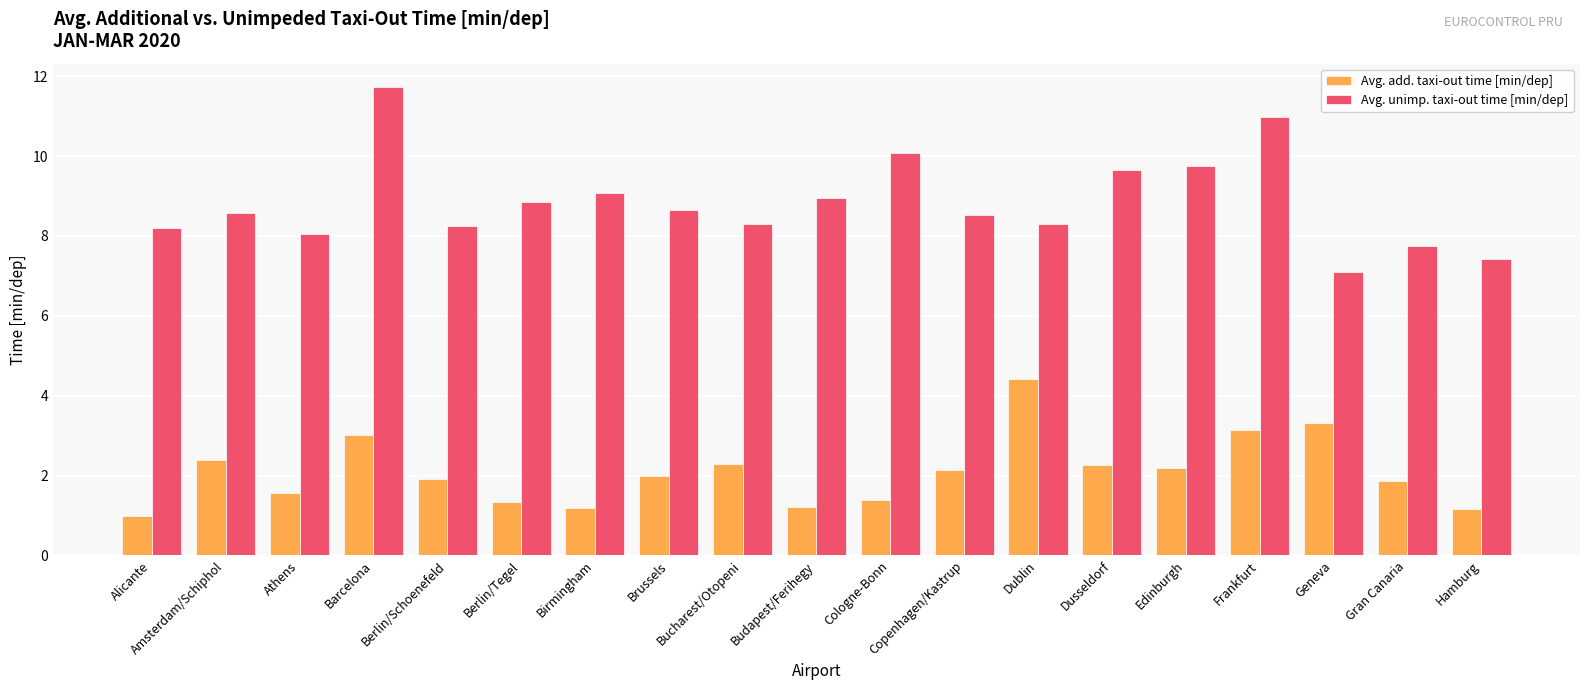

At which category is the sum across all series the highest?

Barcelona